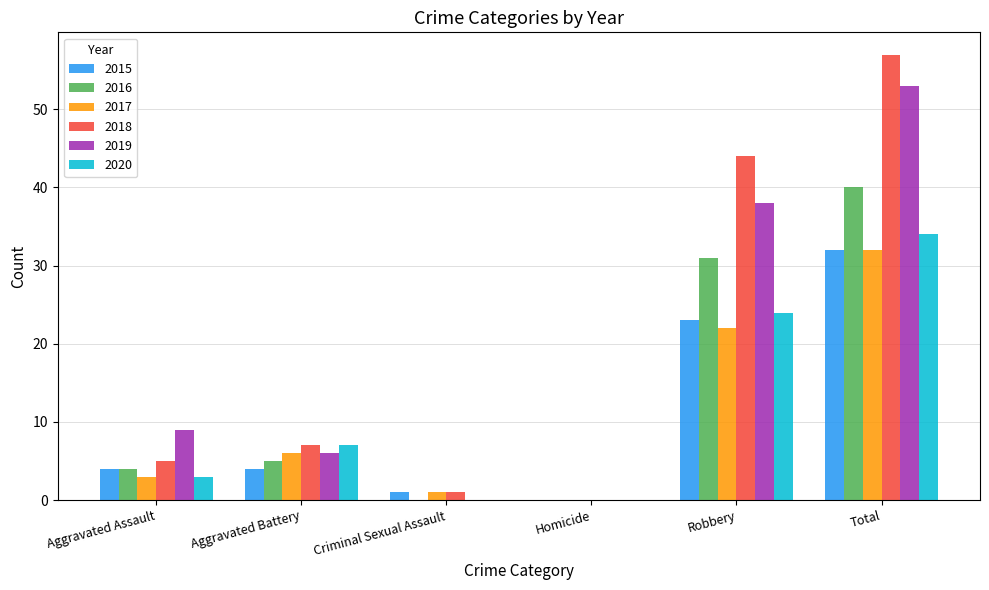

Which series has the largest total across all categories?

2018